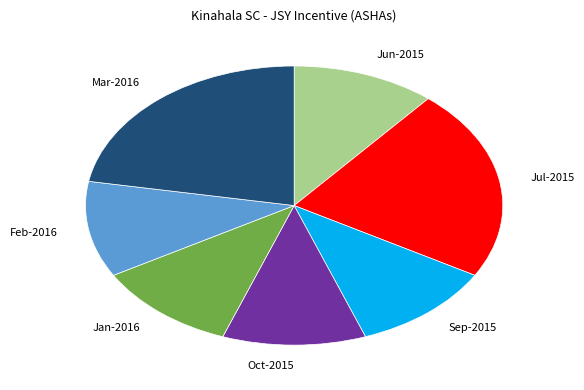

Is it true that Jun-2015 is 11% of the pie?

True